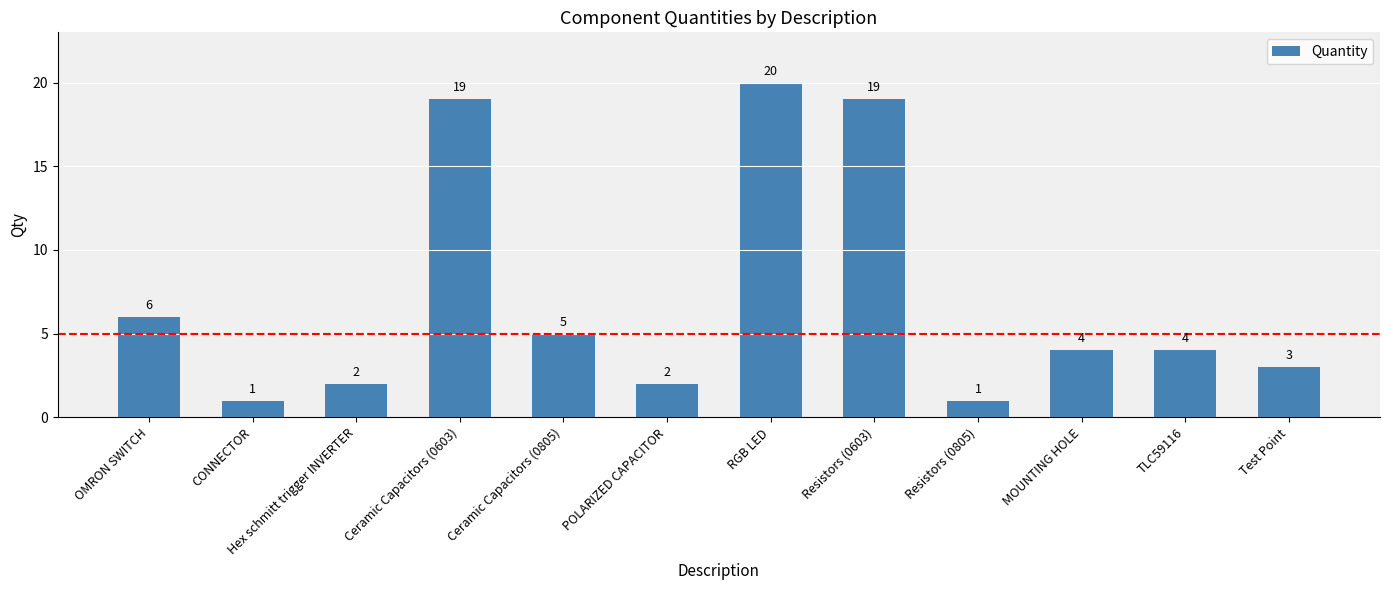

How many values are below 4?

5